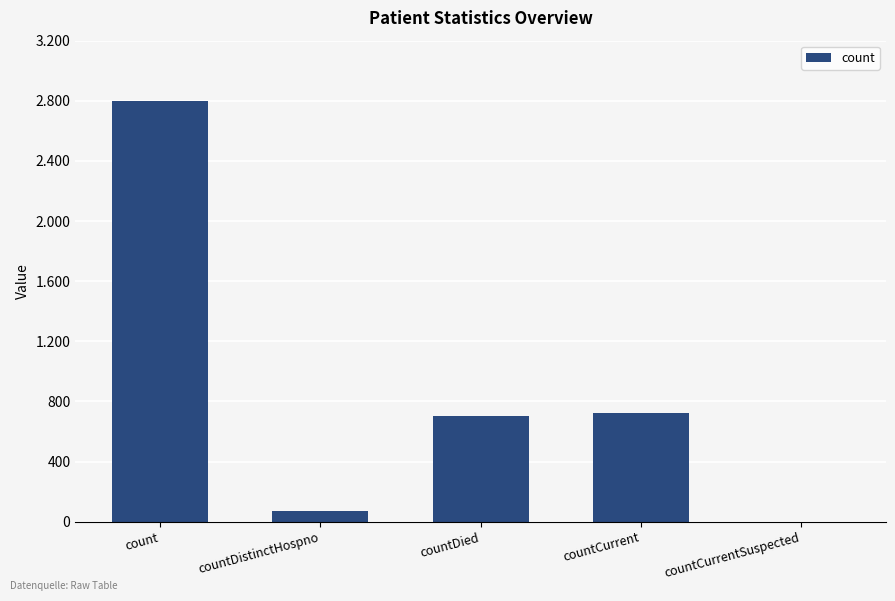

The value at countDistinctHospno is 74. True or false?

True